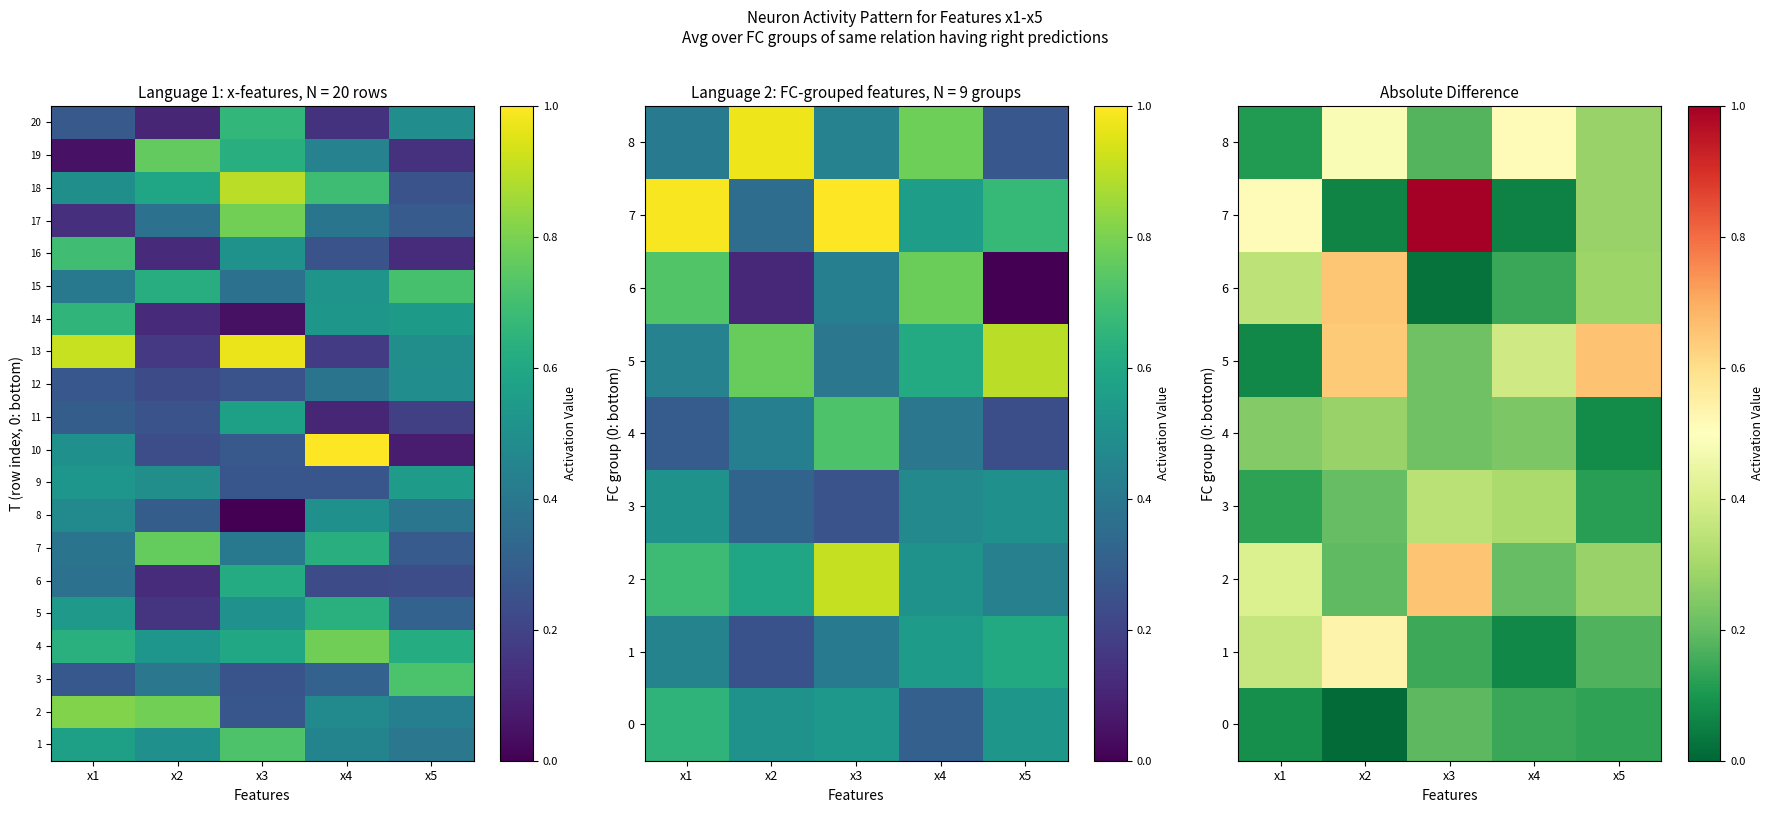

What is the difference between the maximum and minimum values in the 8 series?

0.4